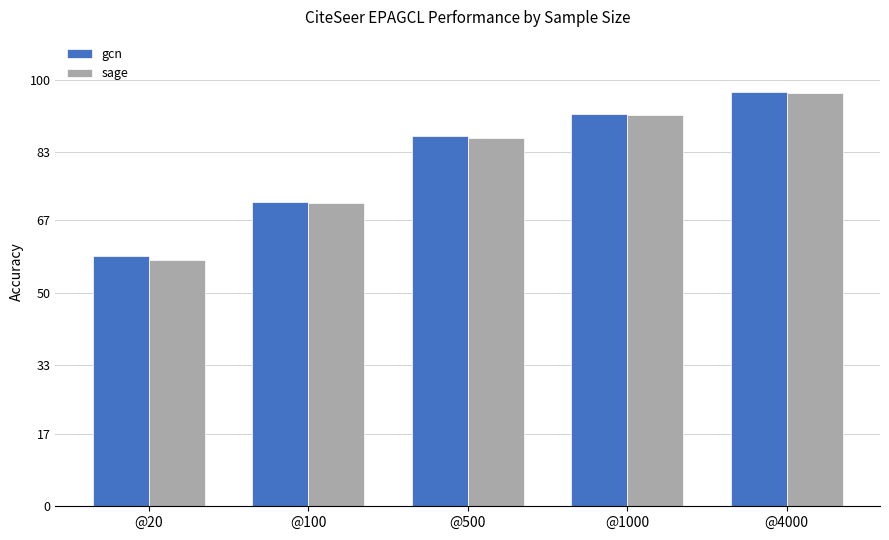

List the labels in order of gcn value, largest first.

@4000, @1000, @500, @100, @20